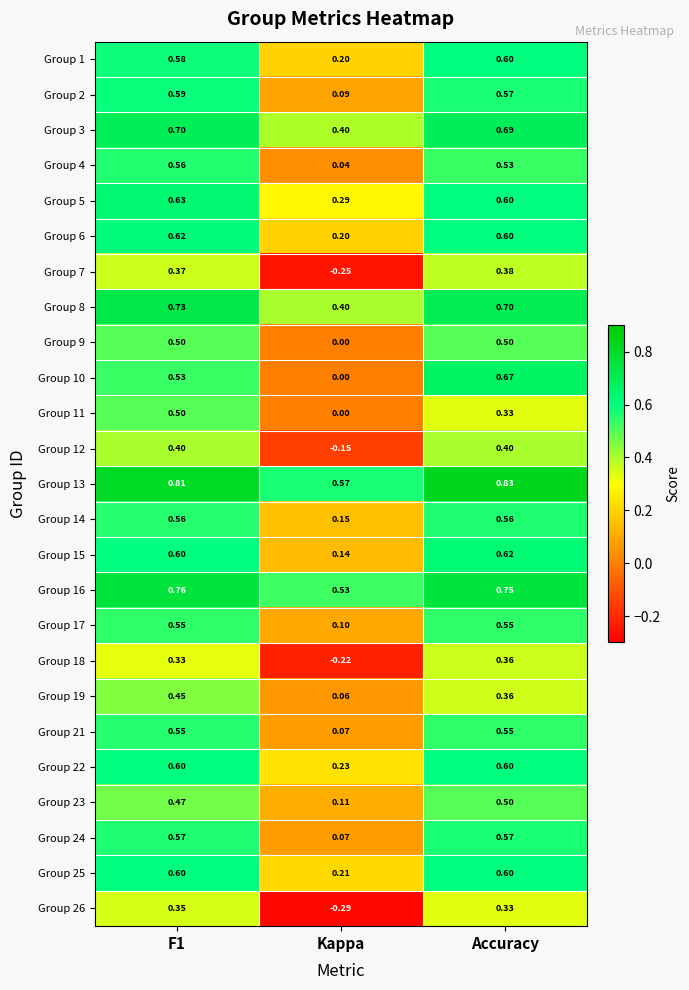

Is the value of Group 23 at Accuracy greater than the value of Group 22 at Kappa?

Yes